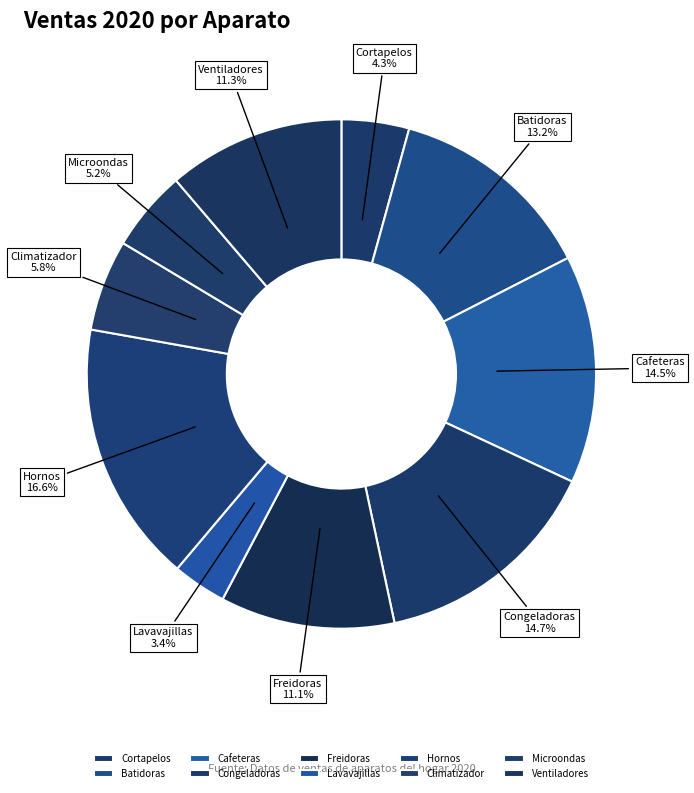

What percentage is NOT represented by Microondas?

94.8%